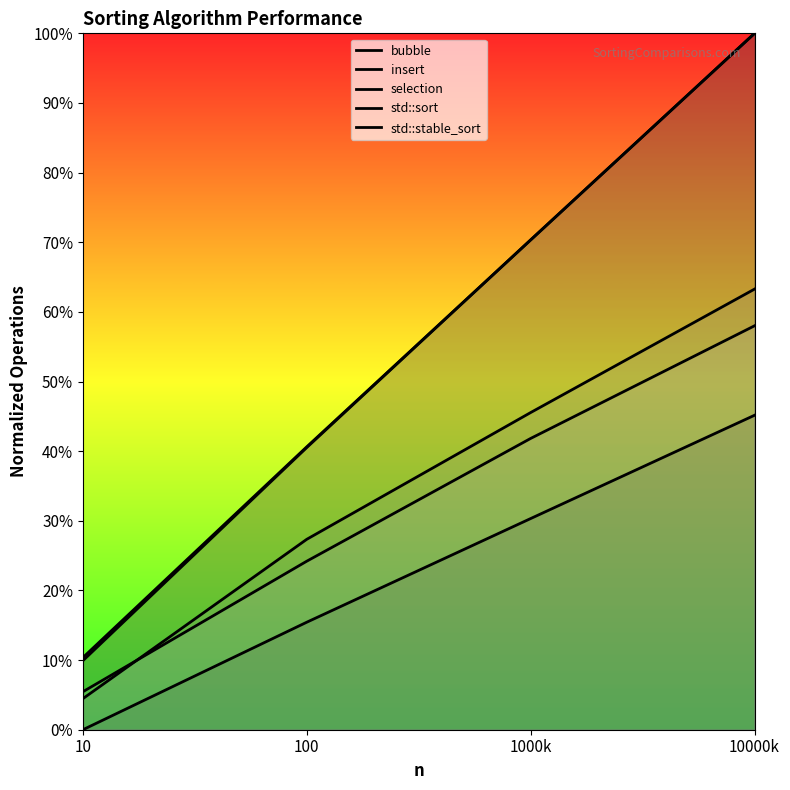

List the series in order of their peak value, highest first.

selection, bubble, std::sort, std::stable_sort, insert